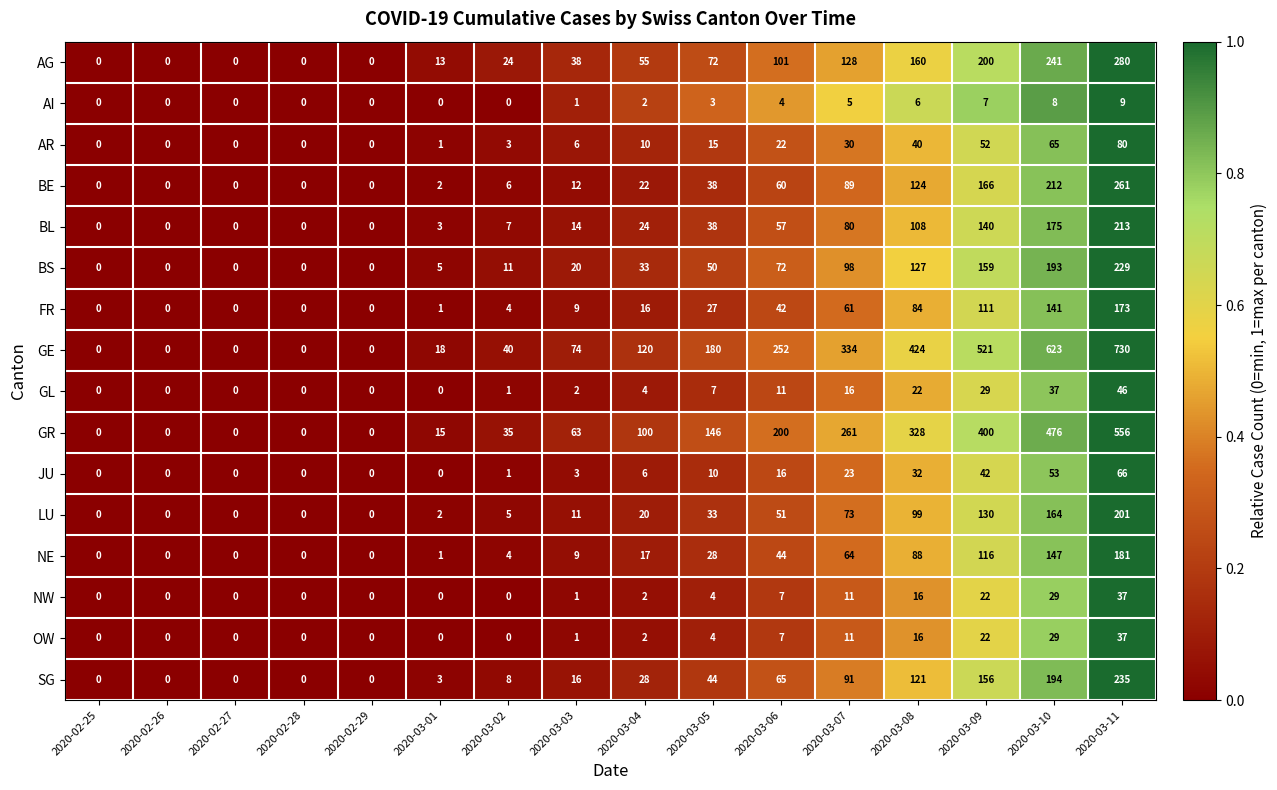

Which category has the highest value across all series?

2020-03-11